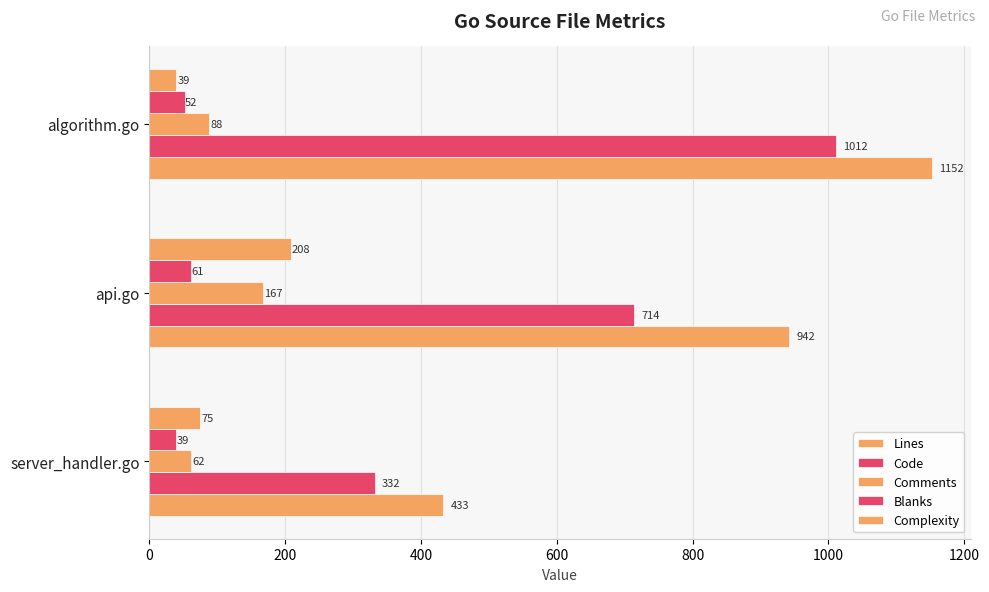

How many distinct data groups are displayed?

5